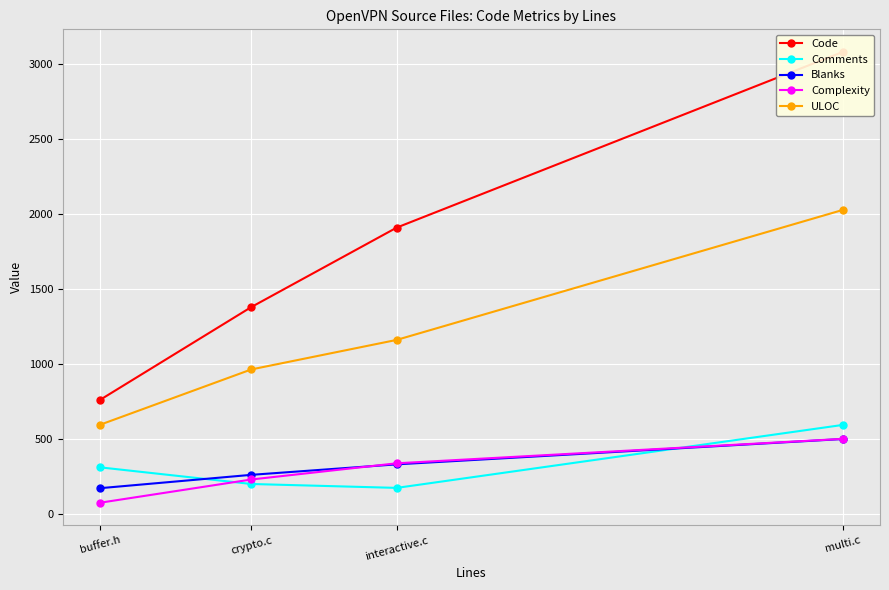

The Complexity series shows 813 at multi.c. True or false?

False